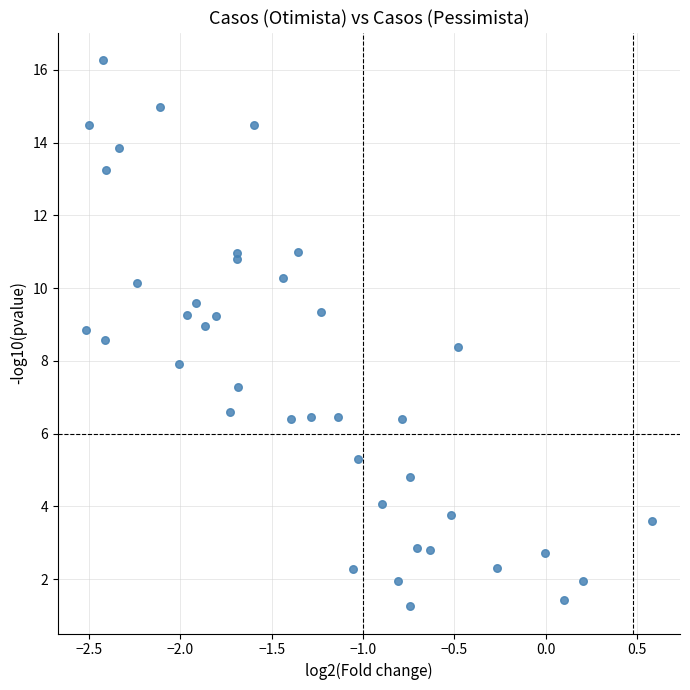

What is the range of X values (max minus min)?

3.1